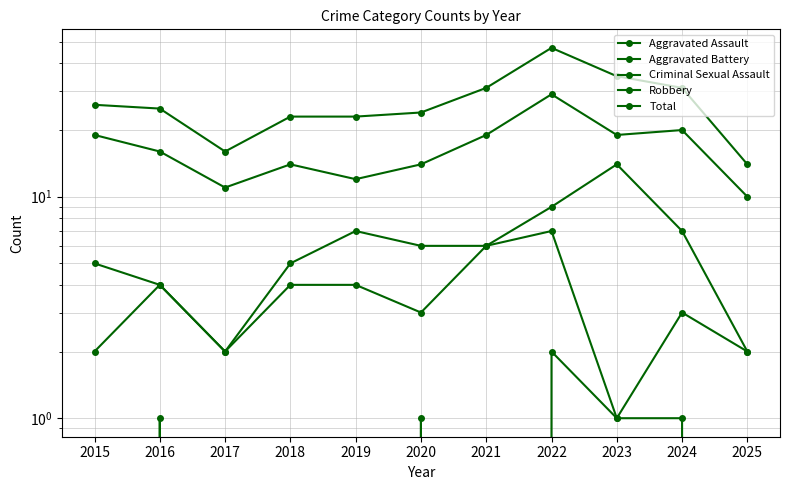

How many Criminal Sexual Assault values are between 0 and 1?

10